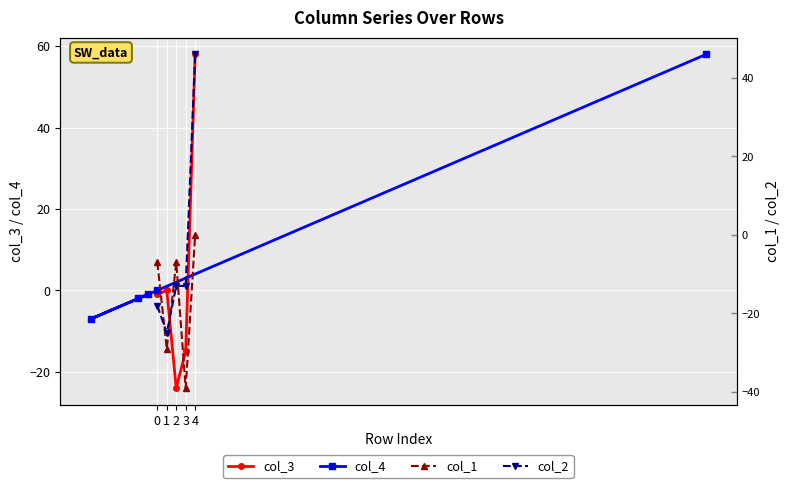

What is the minimum value for col_4?

-7